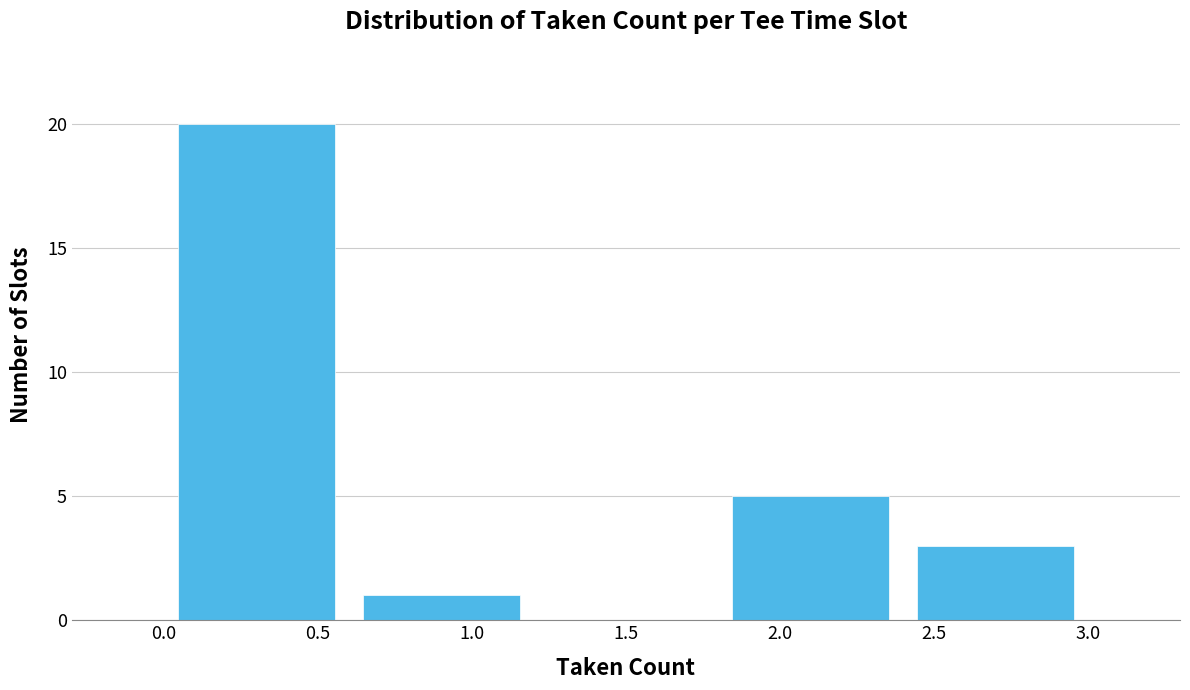

Reading left to right, transcribe this chart: for each bar, give the range it covers on the x-axis and its height. The values are not printed on the chart, so give them approximately, as read against the axis.

0.0 to 0.6: 20
0.6 to 1.2: 1
1.2 to 1.8: 0
1.8 to 2.4: 5
2.4 to 3.0: 3